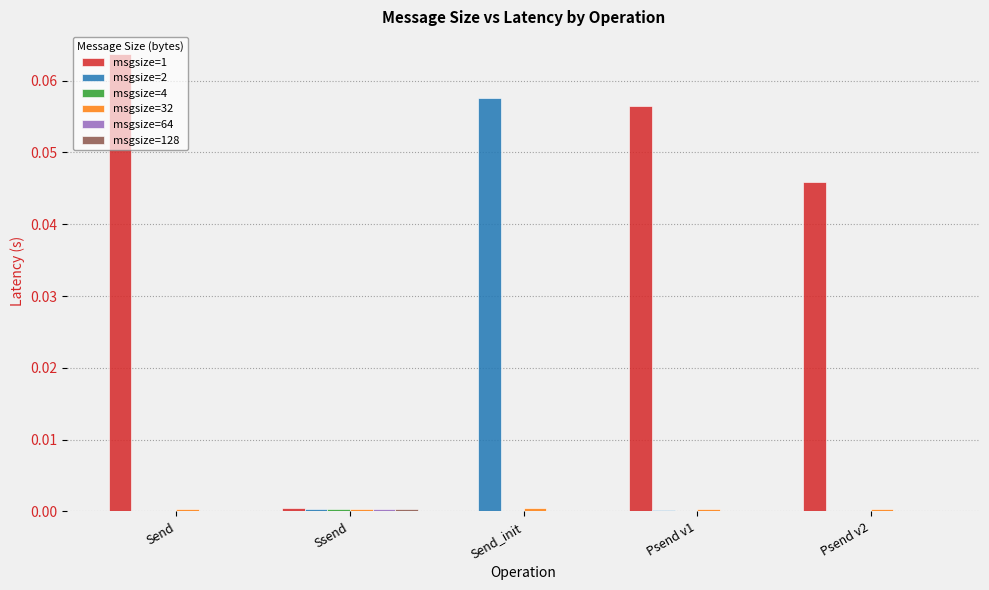

The msgsize=1 series shows 0.0 at Send_init. True or false?

True